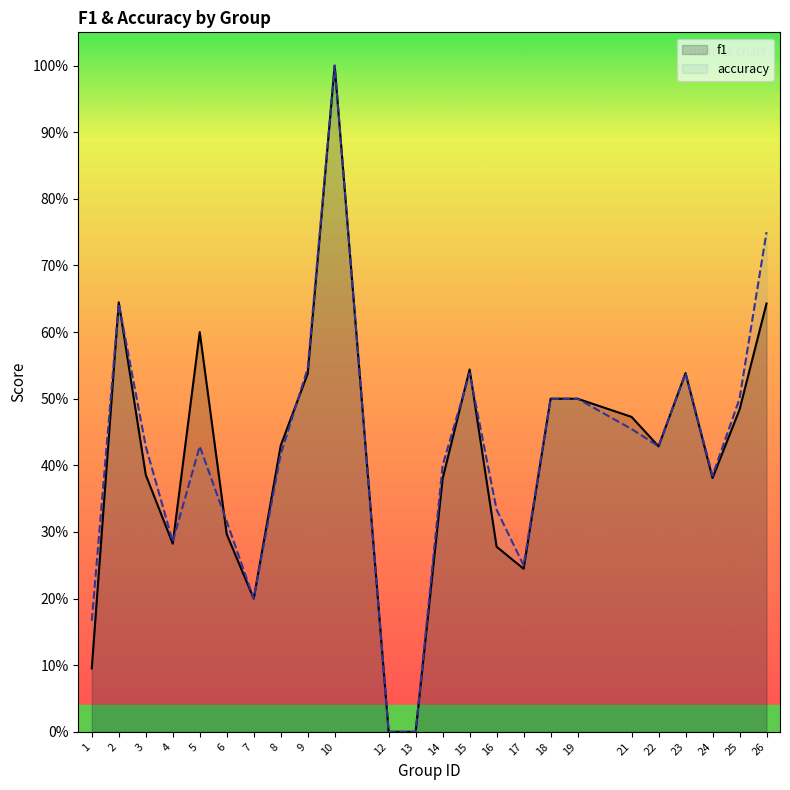

Does the chart have visible grid lines?

No